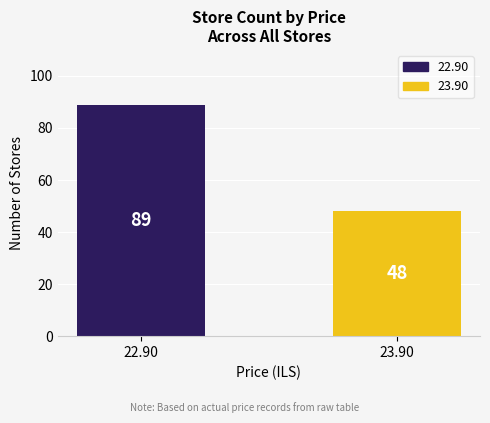

List the labels in order of value, largest first.

22.90, 23.90